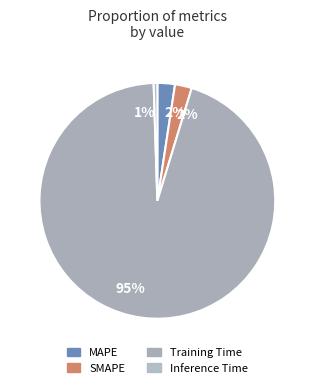

How many slices are in this pie chart?

4